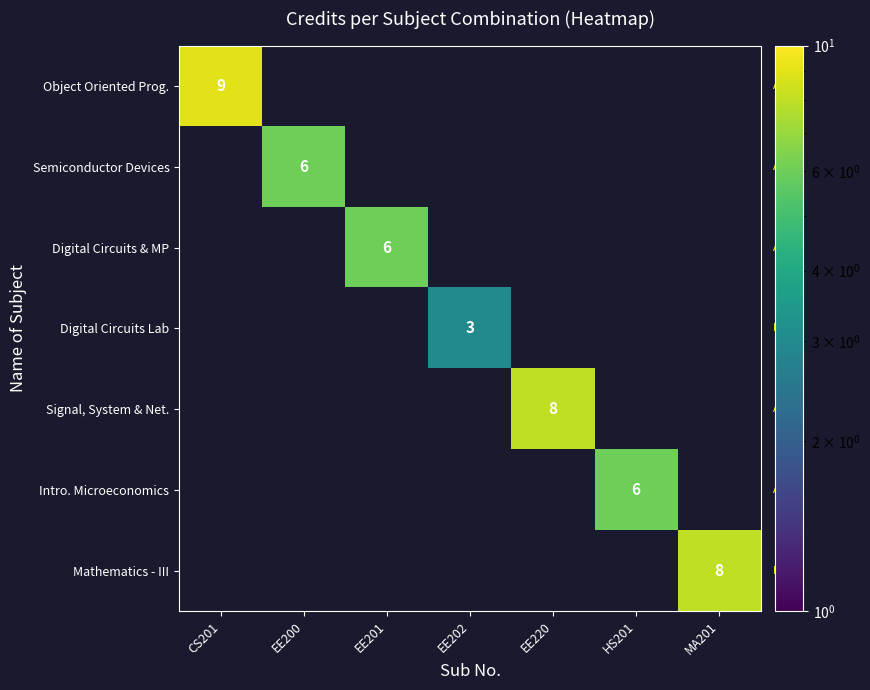

Is it true that Digital Circuits Lab equals 2 at EE202?

False